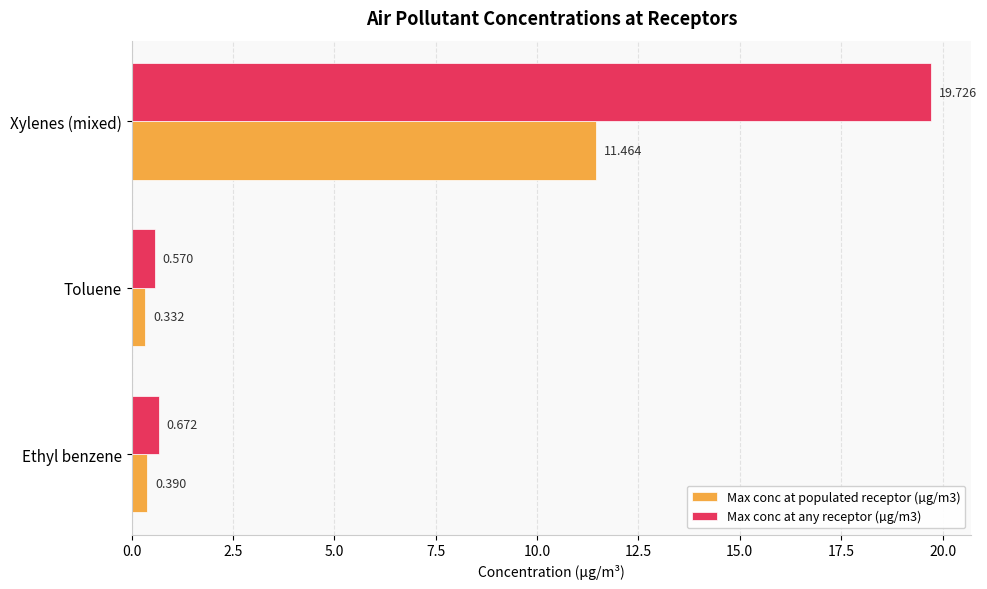

What is the difference between the maximum and second lowest values in the Max conc at any receptor (µg/m3) series?

19.1